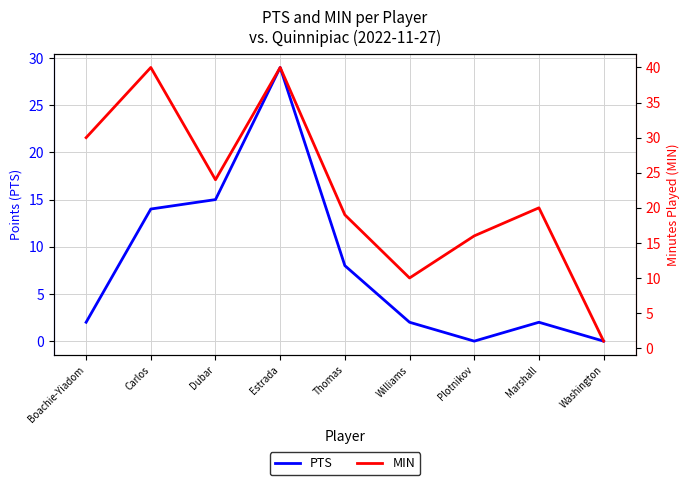

Rank the categories by PTS value from highest to lowest.

Estrada, Dubar, Carlos, Thomas, Boachie-Yiadom, Williams, Marshall, Plotnikov, Washington